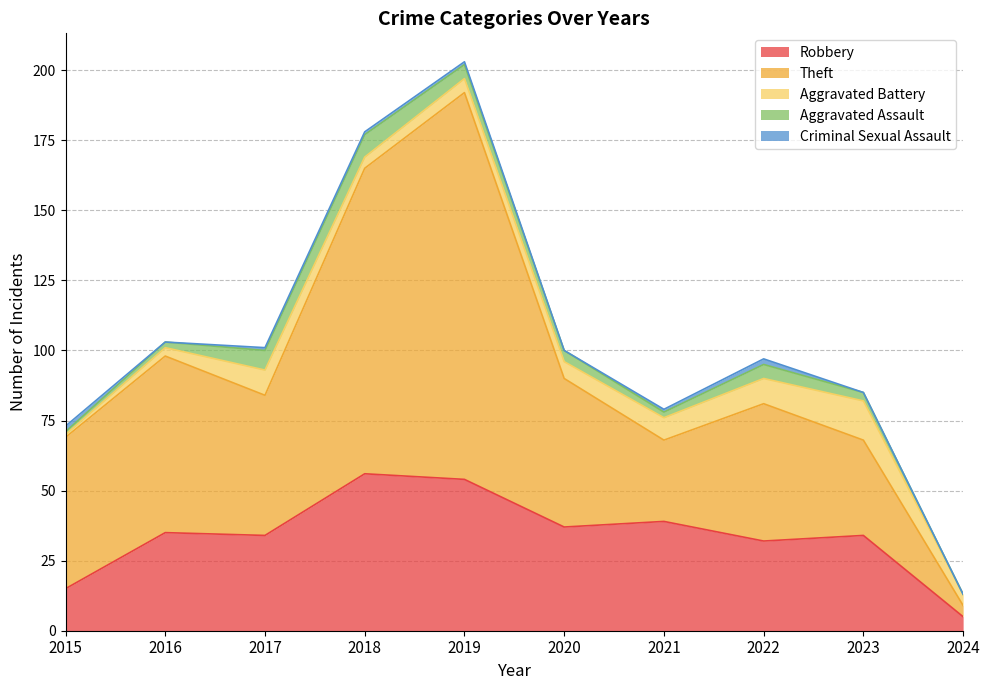

How many interior local valleys does the Theft series have?

2